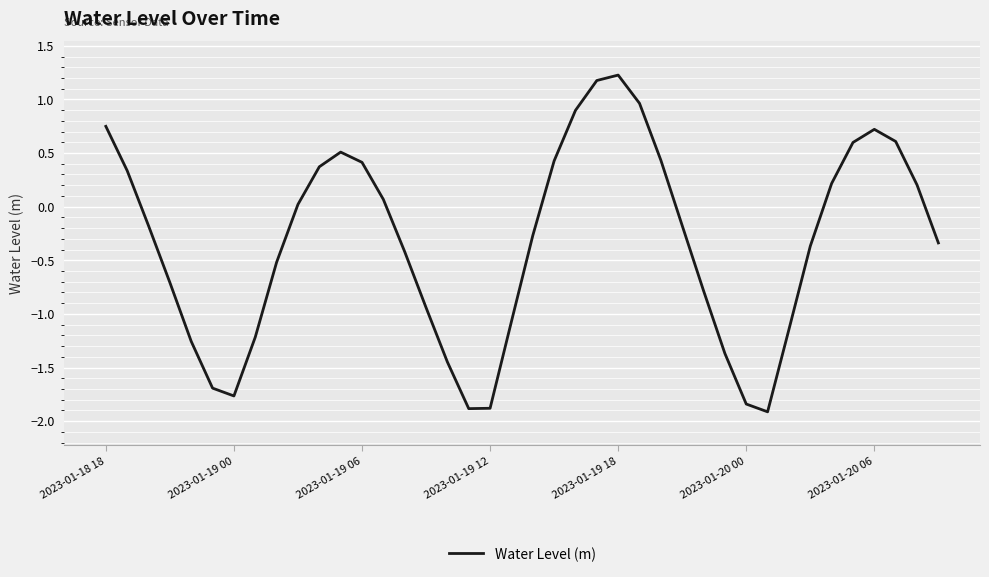

What is the difference between the maximum and minimum values?

3.1